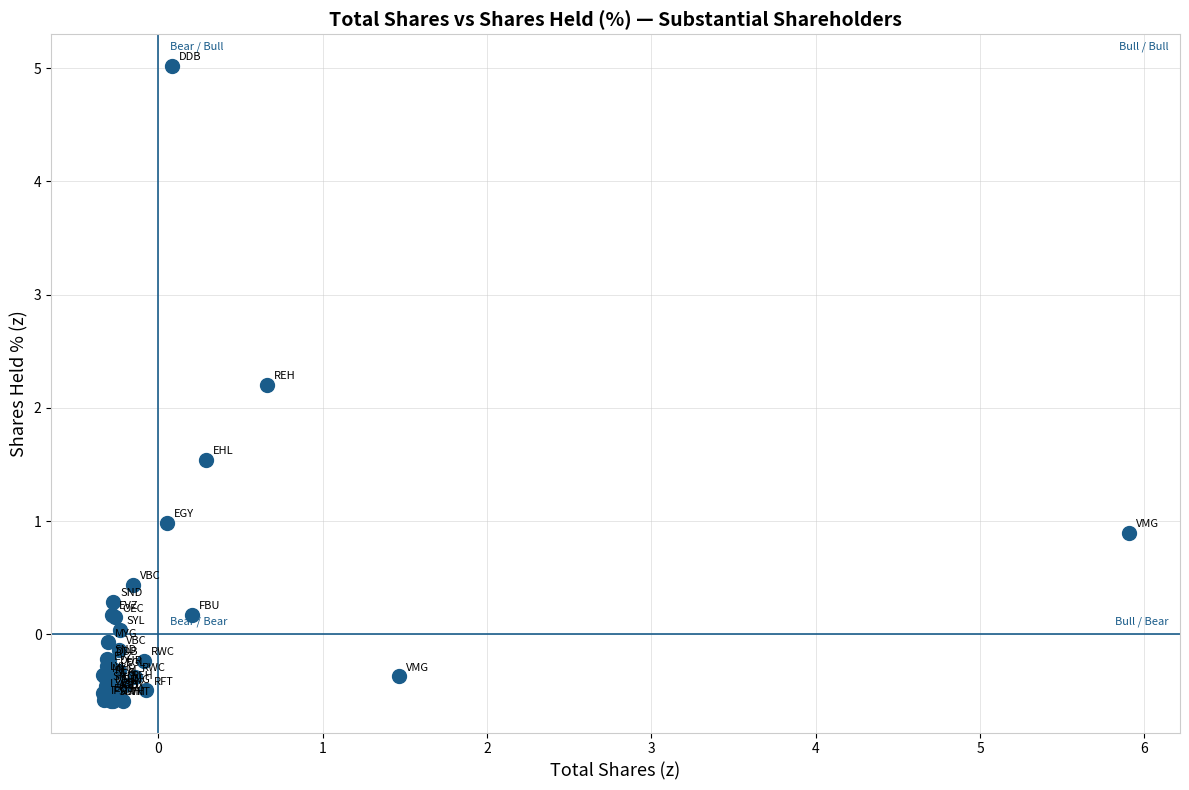

What Y value in the scatter plot is closest to 2?

2.2